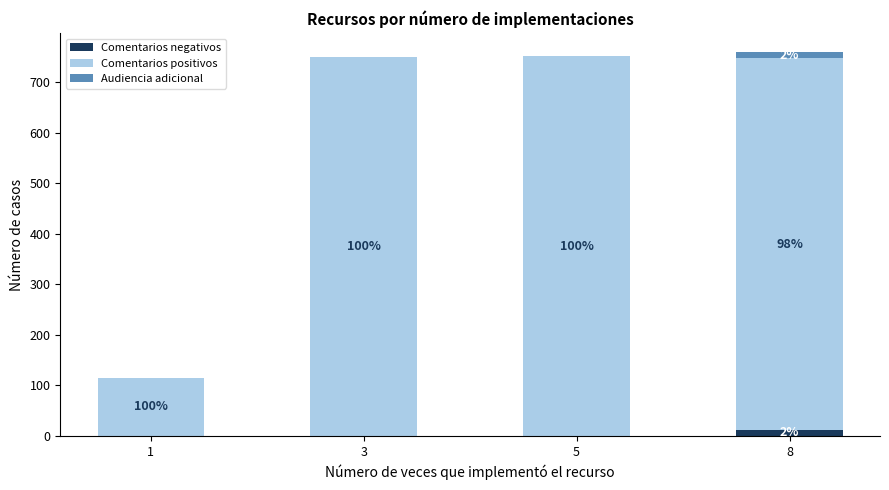

Which series has the widest spread of values?

Comentarios positivos